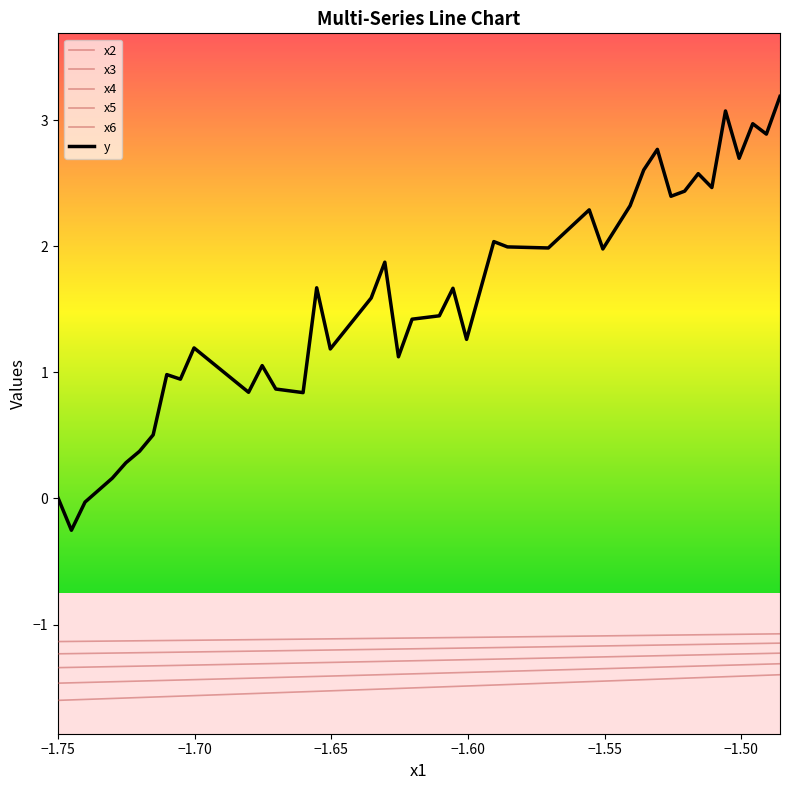

True or false: x5 has more than 1 interior local peaks.

False